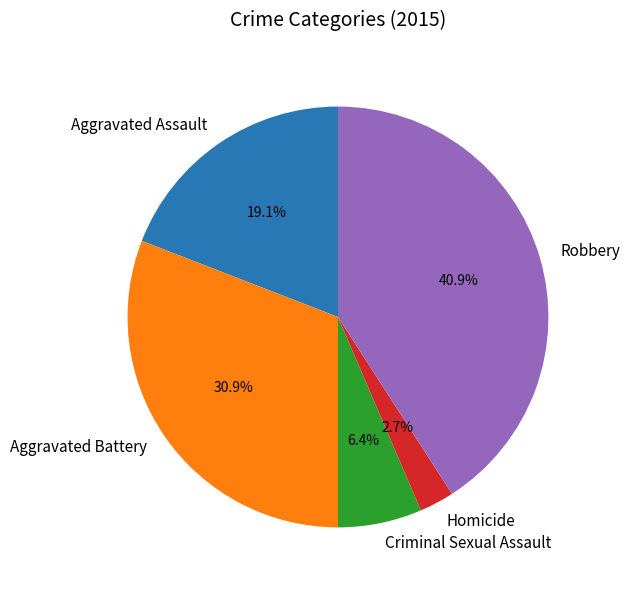

What is the smallest slice in the pie chart?

Homicide